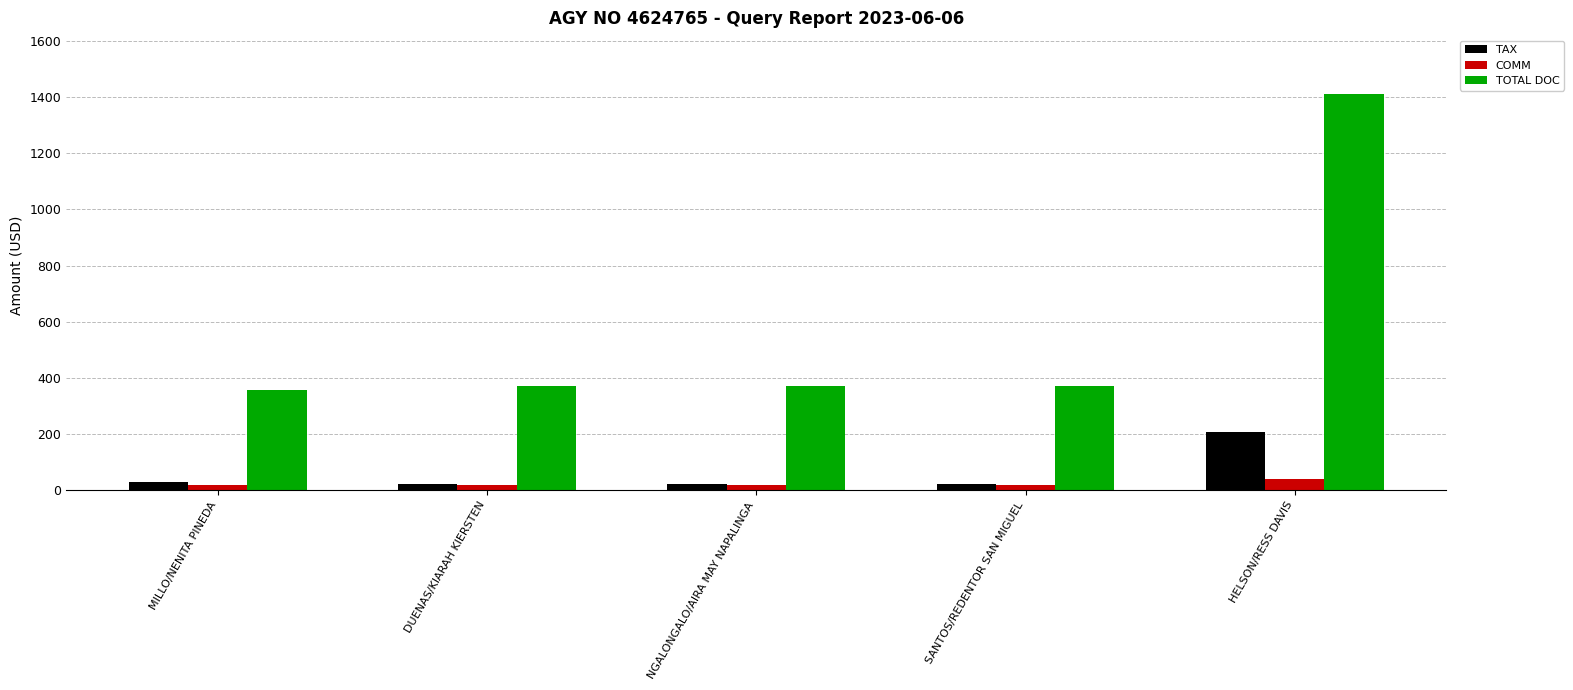

At HELSON/RESS DAVIS, list the series in order from largest to smallest.

TOTAL DOC, TAX, COMM